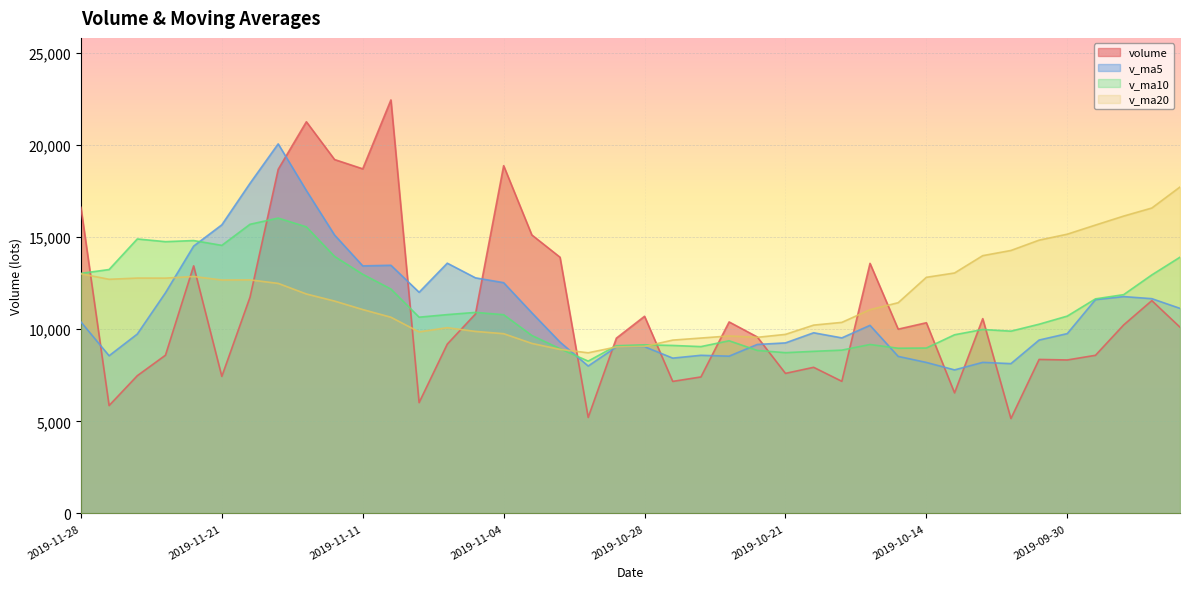

True or false: v_ma10 has a value of 18739.9 at 2019-09-24.

False